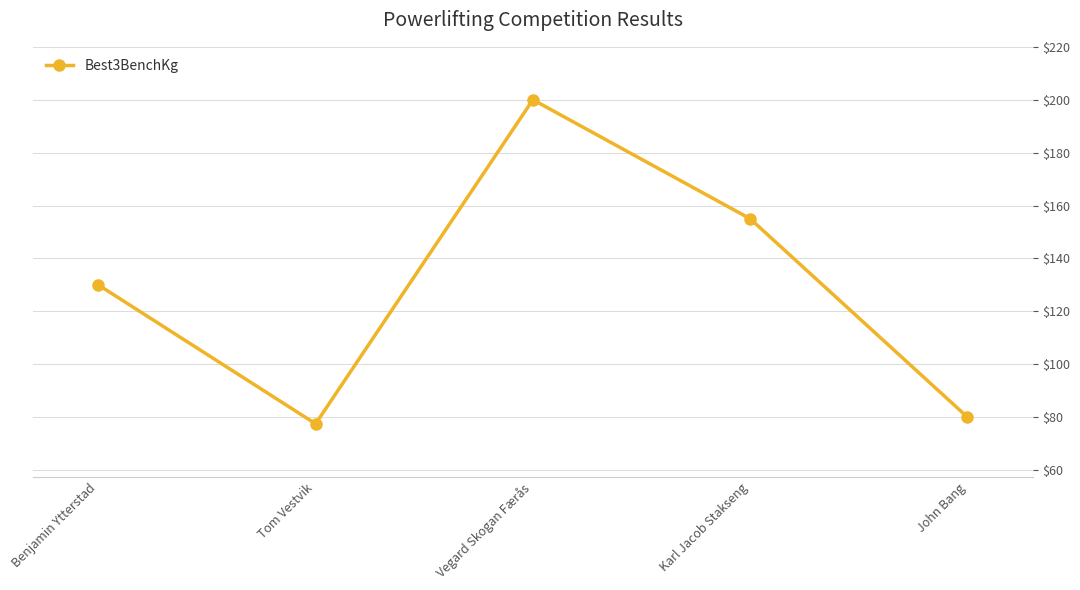

Reading left to right, extract all data points from this chart.

130.0	77.5	200.0	155.0	80.0